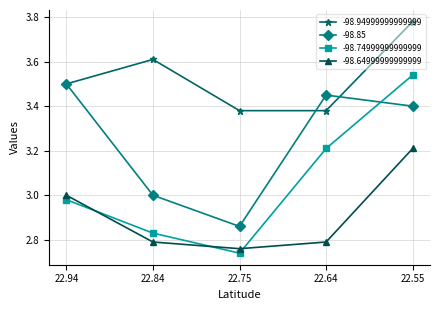

What are all the series names shown in the legend?

-98.94999999999999, -98.85, -98.74999999999999, -98.64999999999999